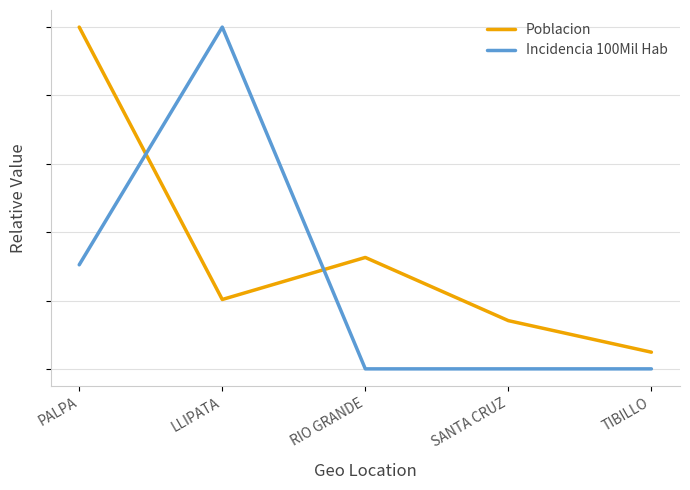

How many Incidencia 100Mil Hab values are between 0 and 1?

5